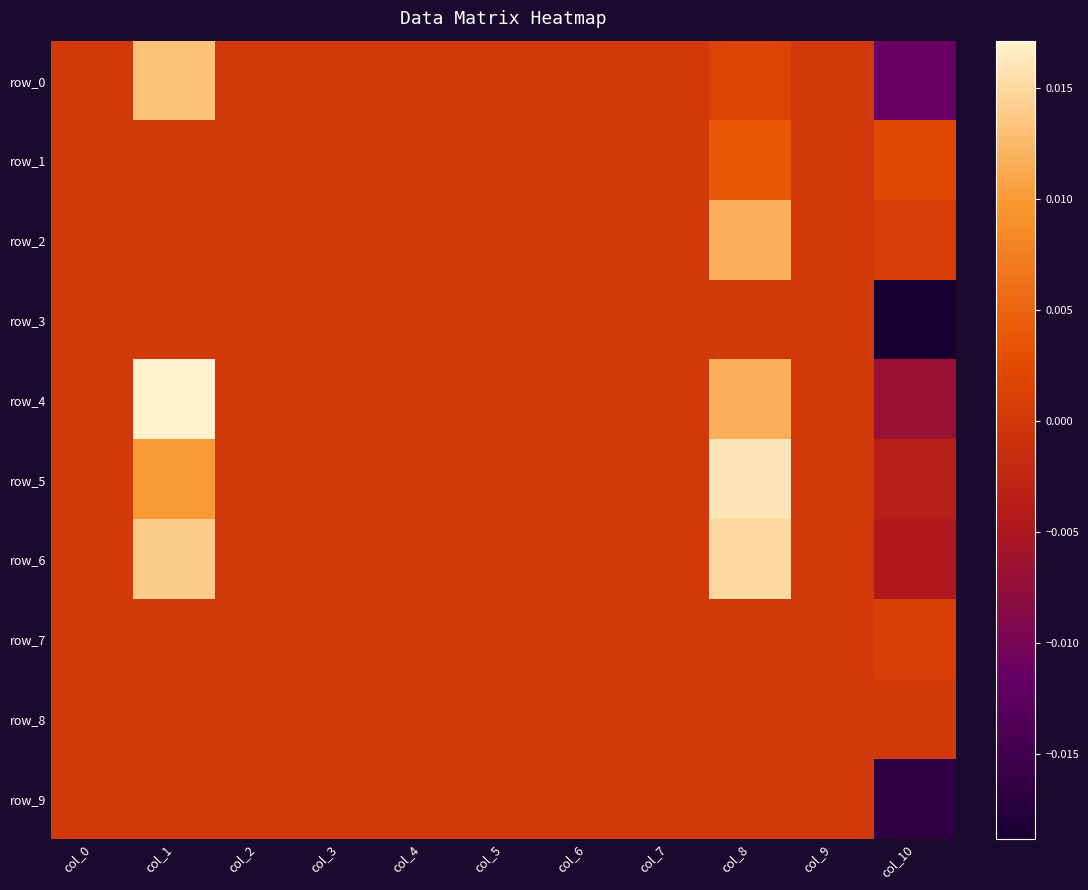

At col_1, list the series in order from largest to smallest.

row_4, row_6, row_0, row_5, row_1, row_2, row_3, row_7, row_8, row_9